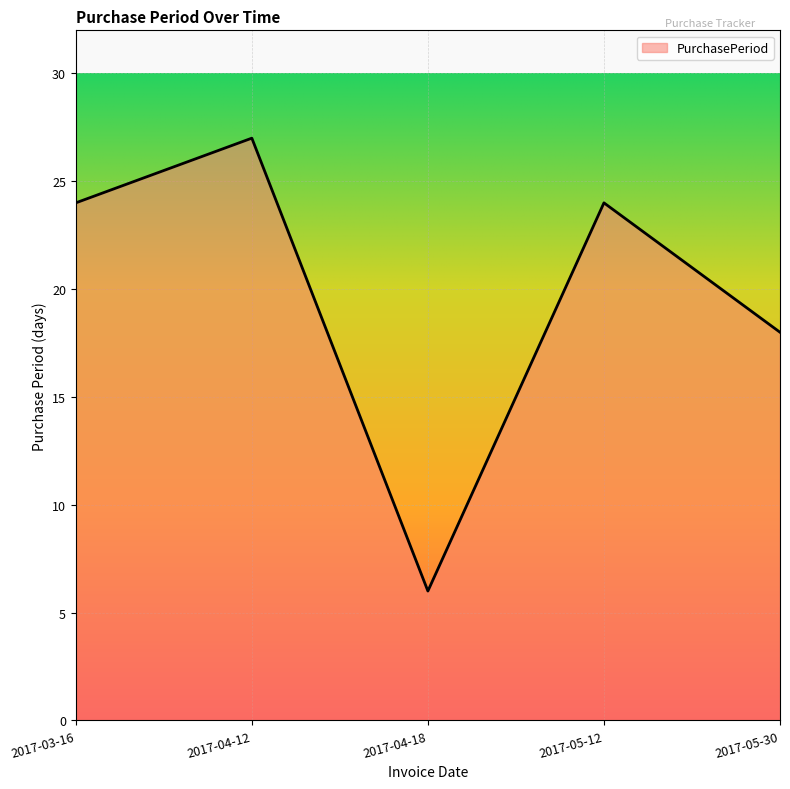

What is the difference between the values at 2017-04-12 and 2017-05-30?

9